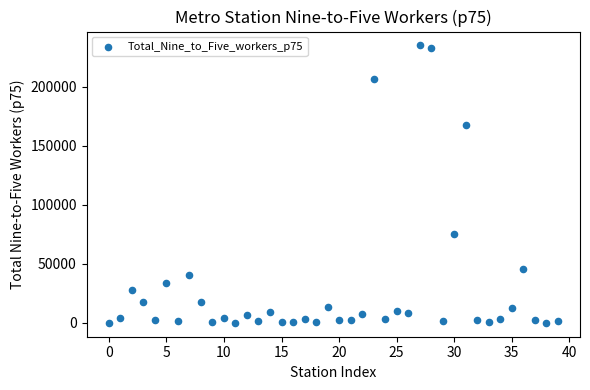

What Y value in the scatter plot is closest to 117511?

75444.1